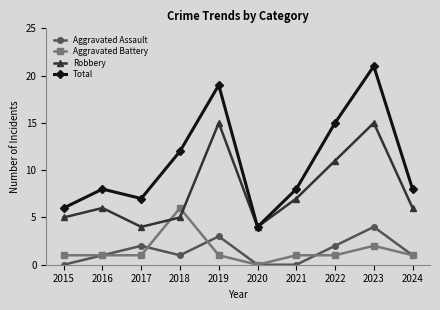

At how many categories does at least one series exceed 0?

10